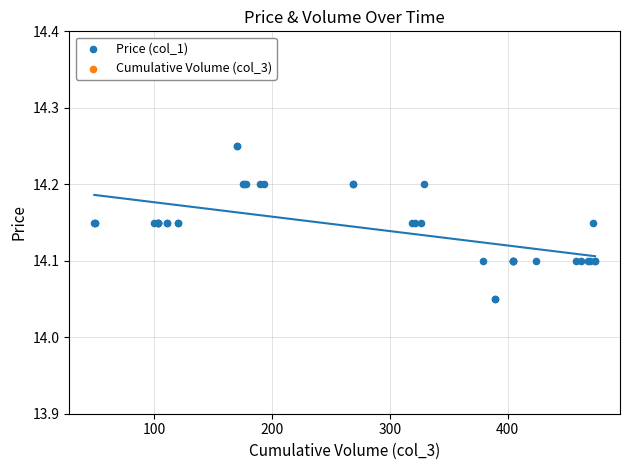

Which series has the largest total across all categories?

Cumulative Volume (col_3)